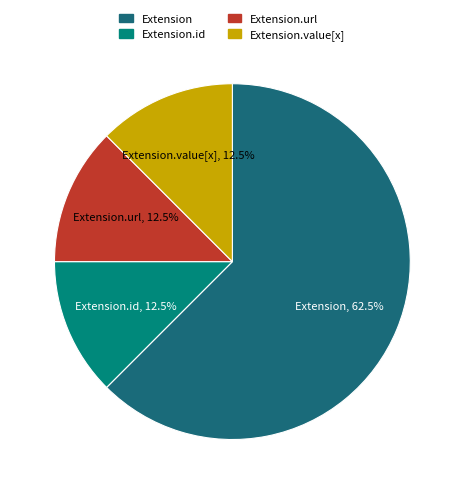

Which slice represents more than half of the pie?

Extension